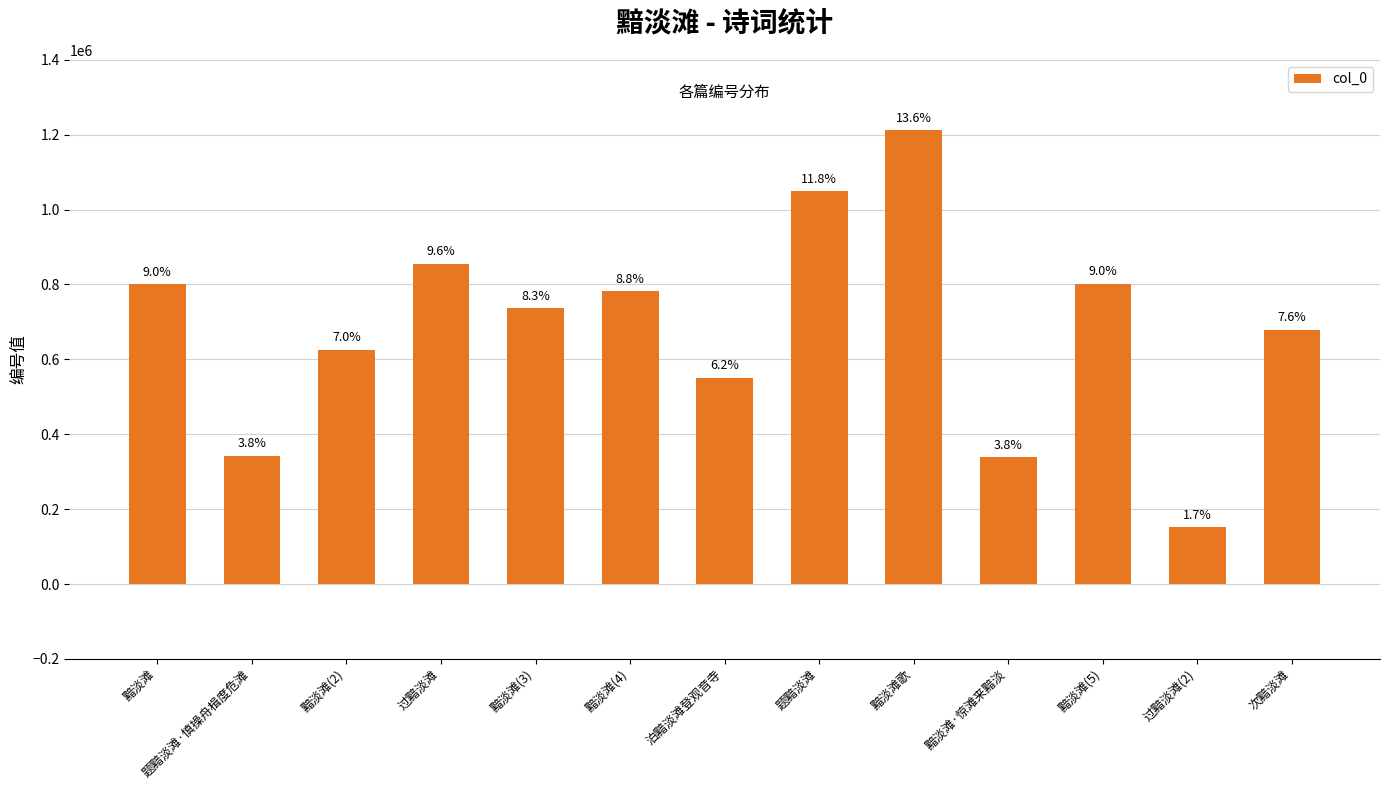

What is the smallest value displayed?

151947